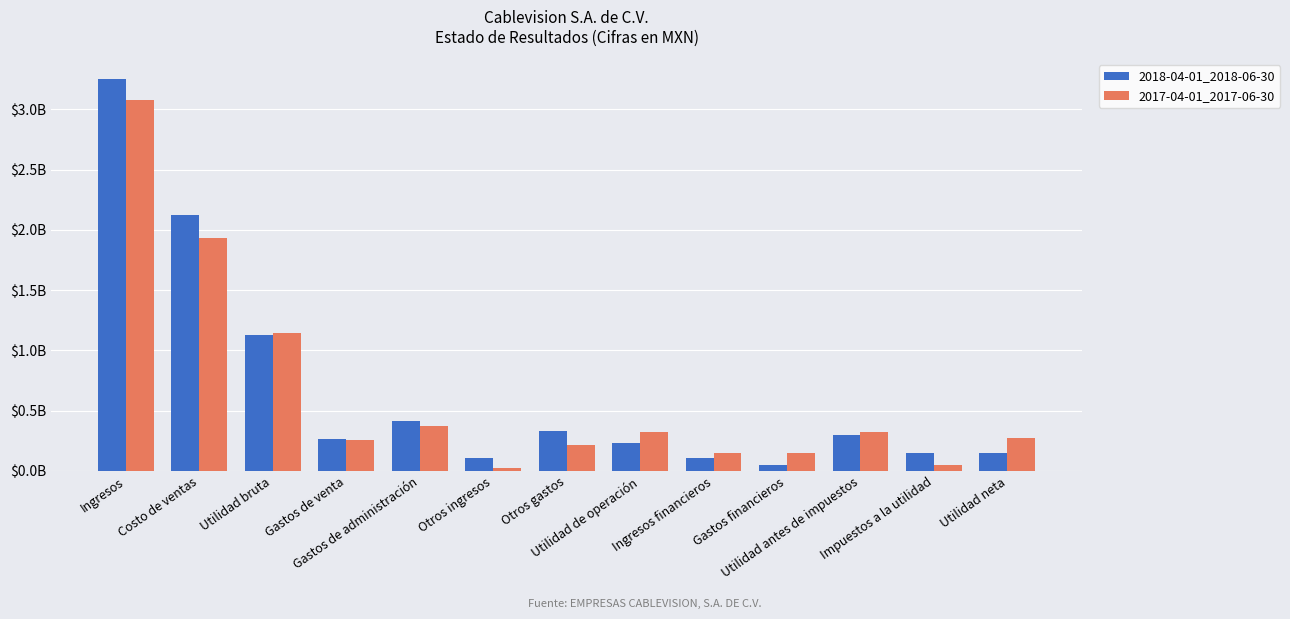

At which category is the sum across all series the highest?

Ingresos